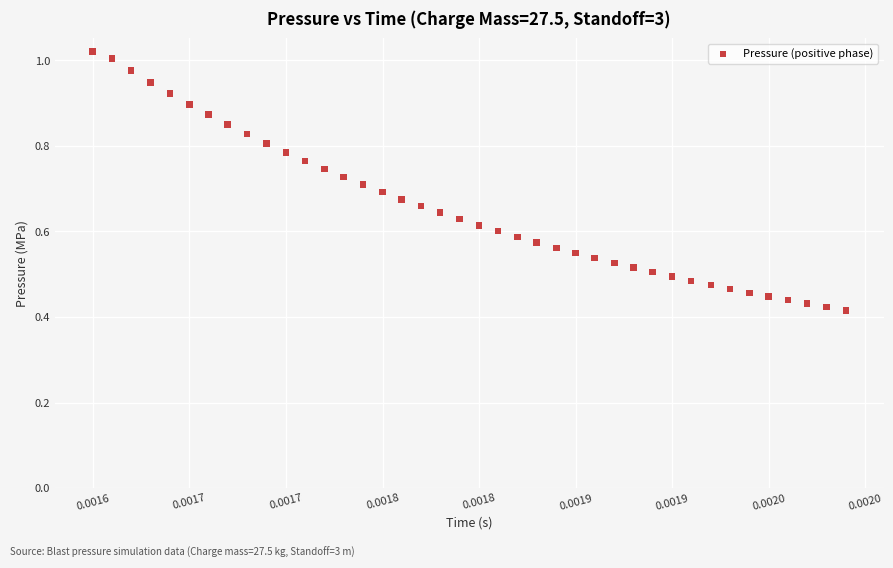

How many data points are displayed?

40